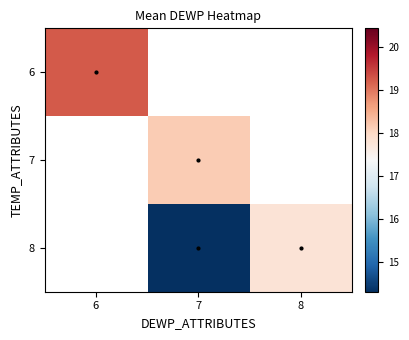

What is the maximum value shown in the chart?

19.2